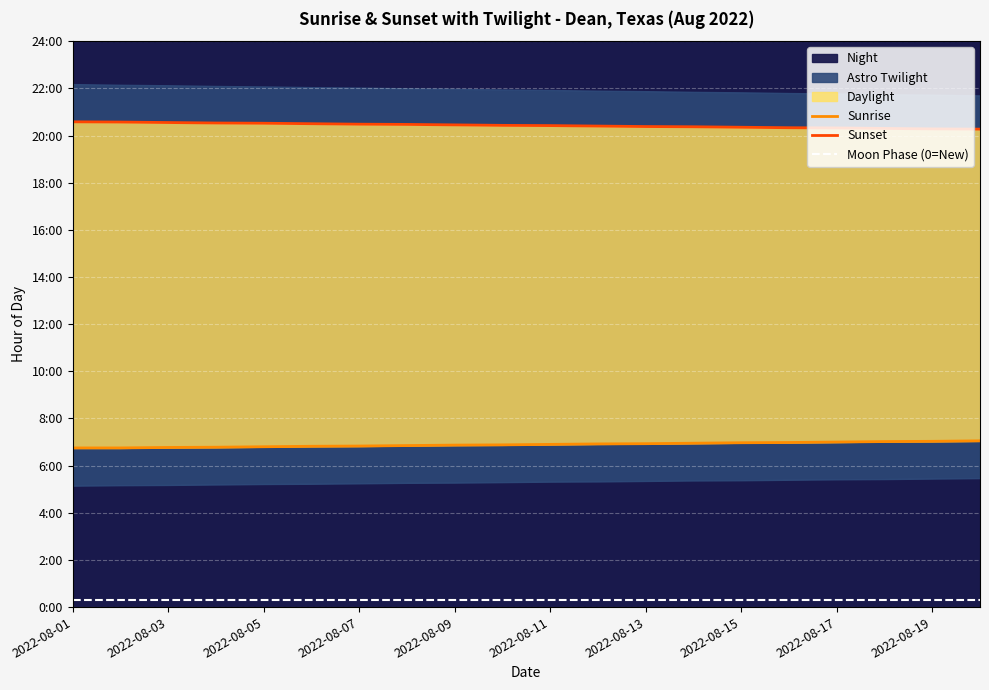

True or false: Sunset and Sunrise cross at least once.

False